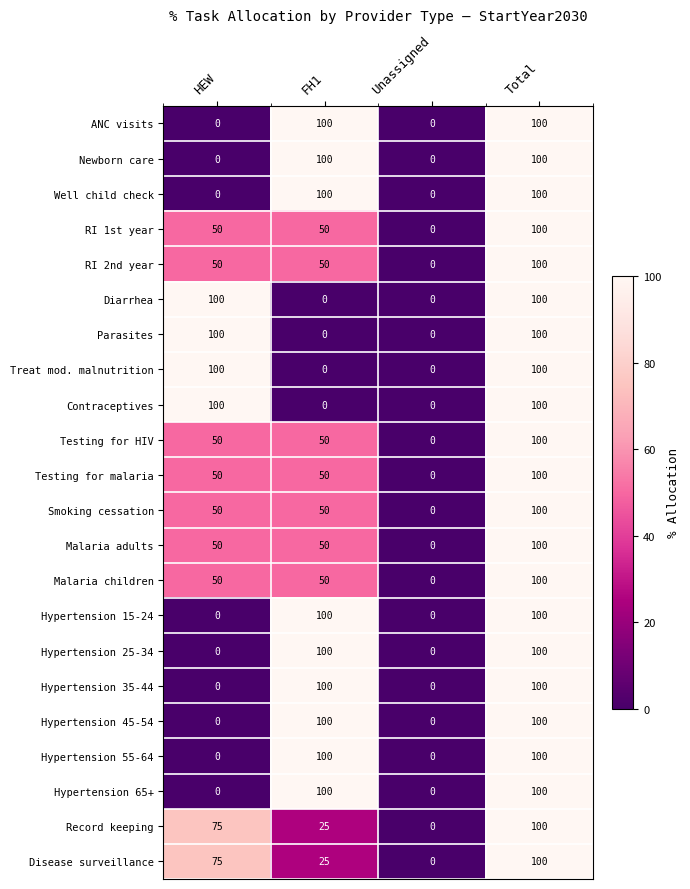

Which category has the highest value in the Smoking cessation series?

Total